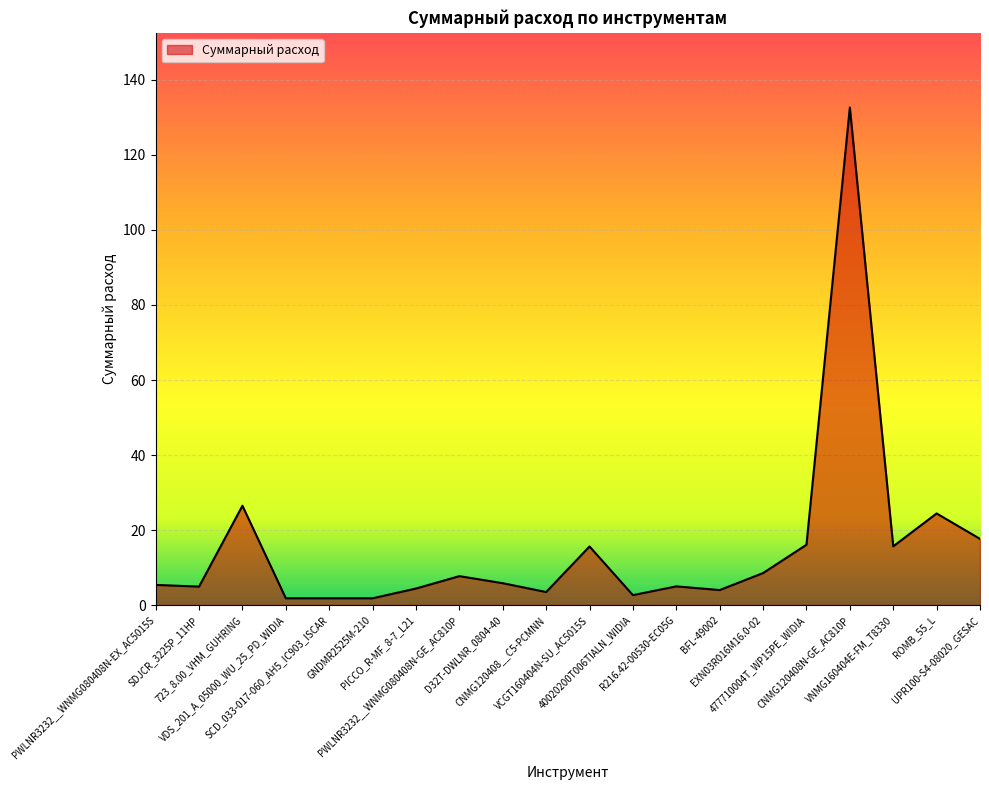

What is the maximum value shown in the chart?

132.7